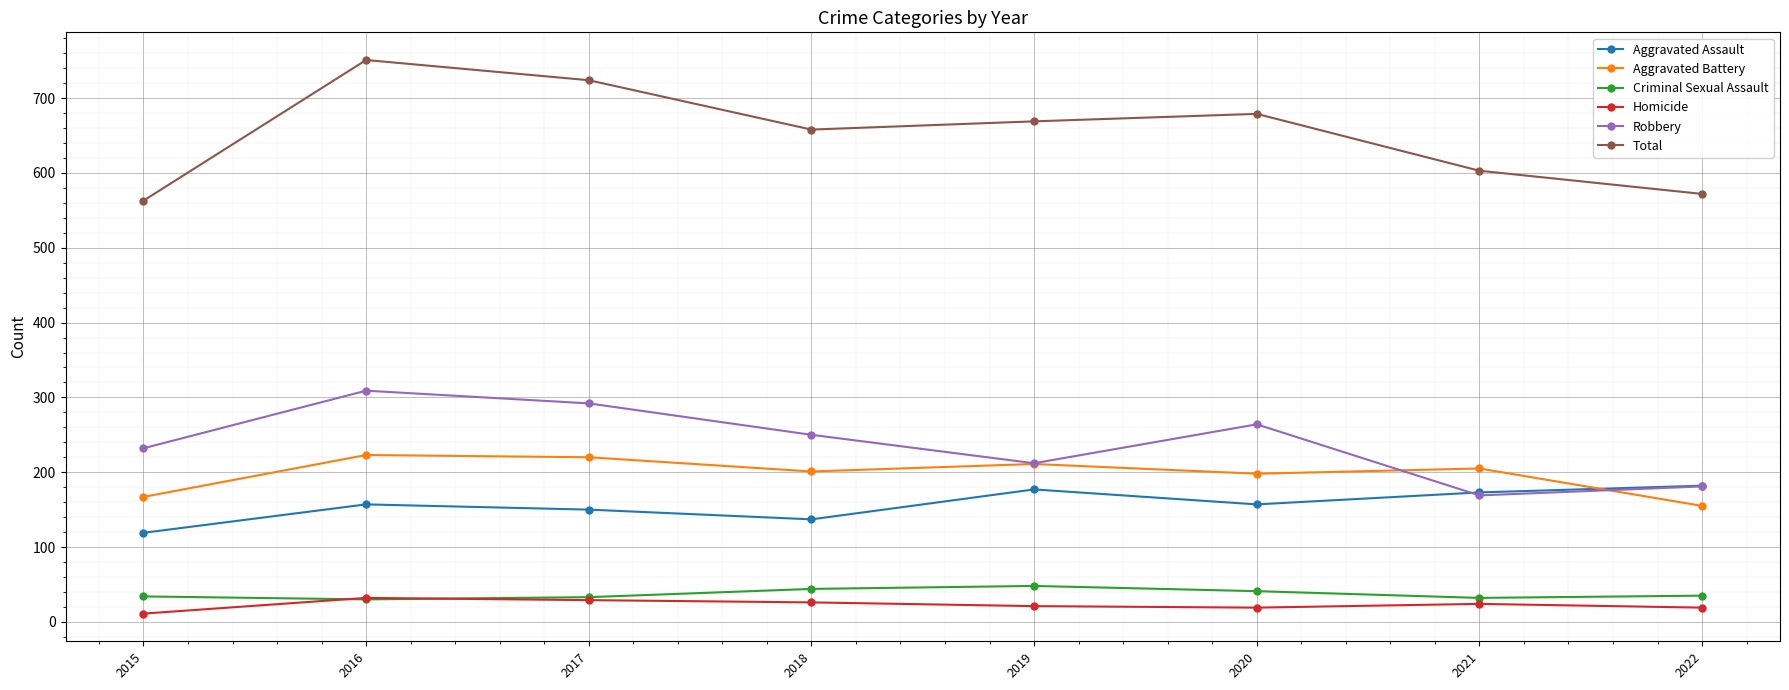

True or false: Aggravated Assault and Total intersect in this chart.

False